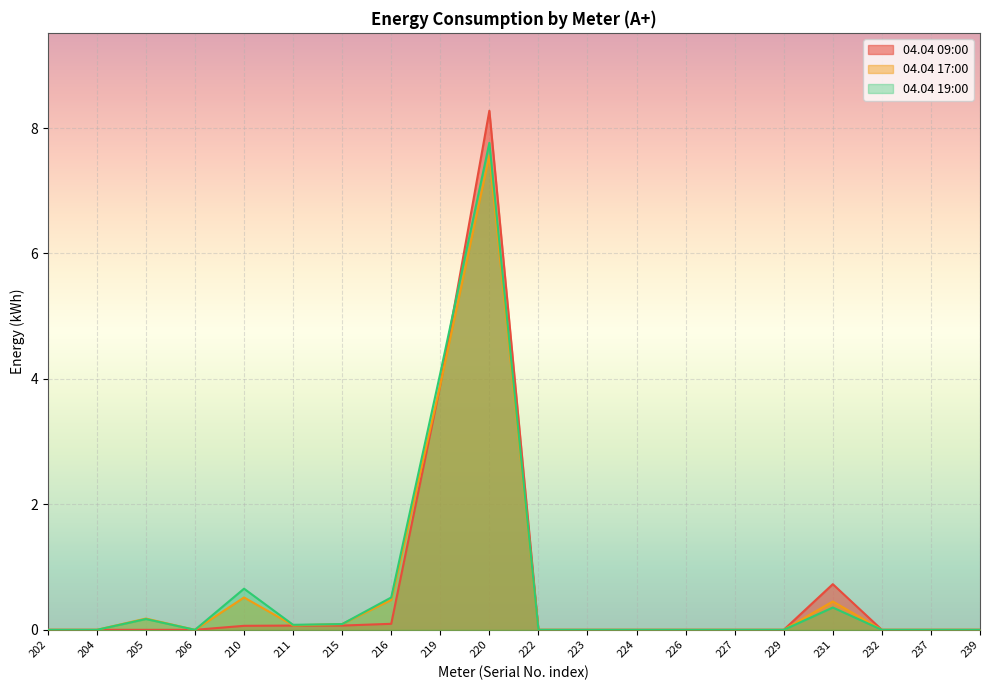

Is it true that 04.04 09:00 equals 0.1 at 210?

False